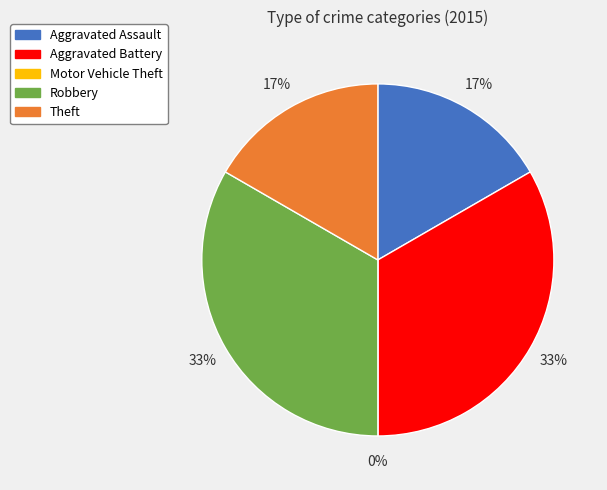

Count the number of slices in the pie.

5